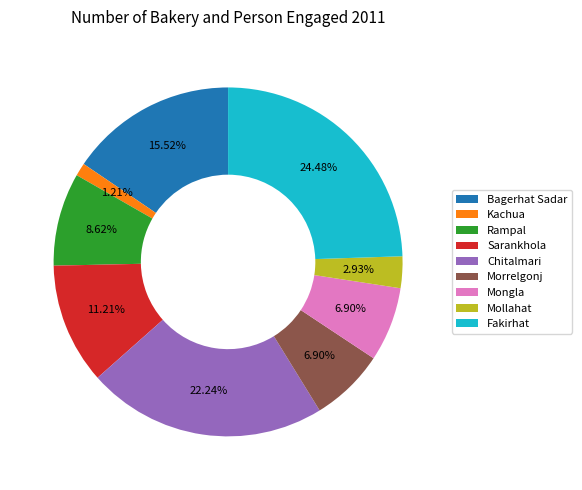

Does any single category account for the majority?

No